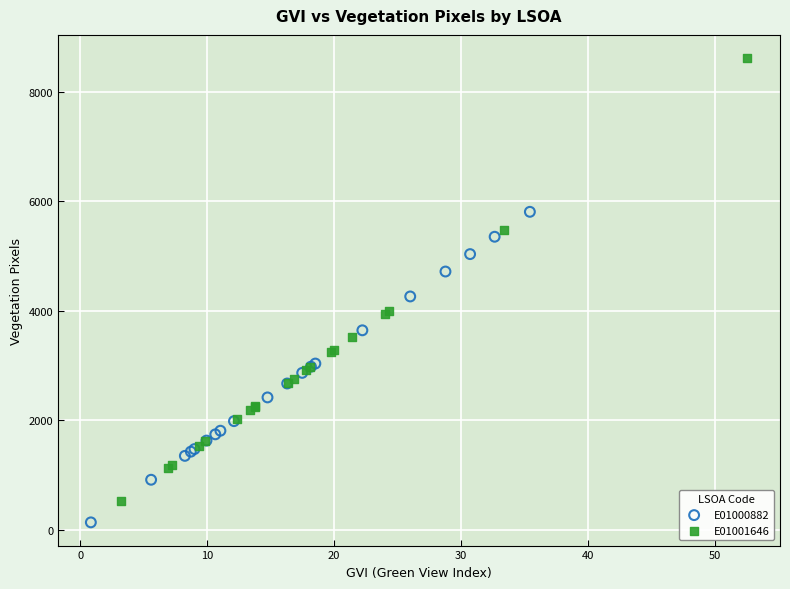

Which series contains the highest Y value?

E01001646